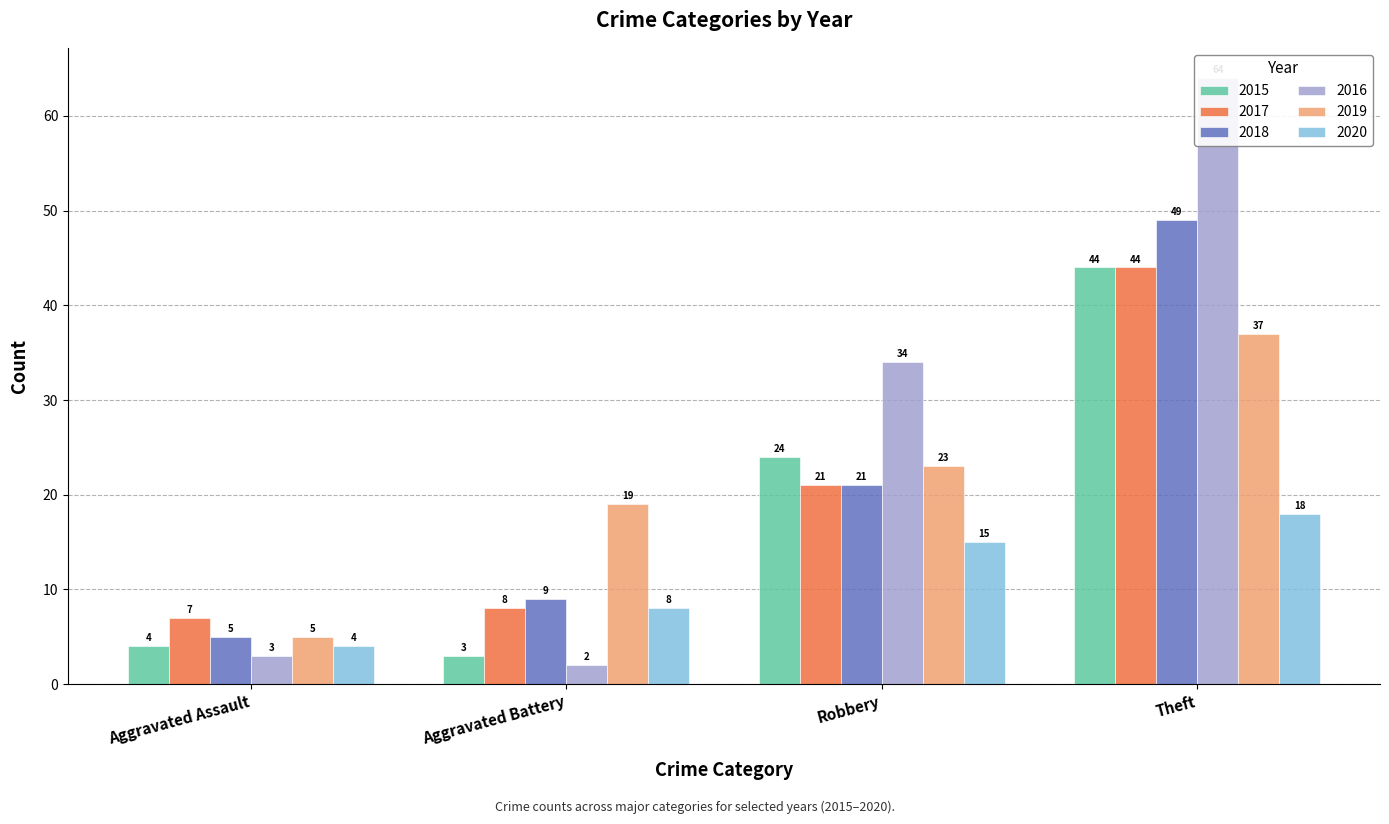

How many bars are there in total?

24